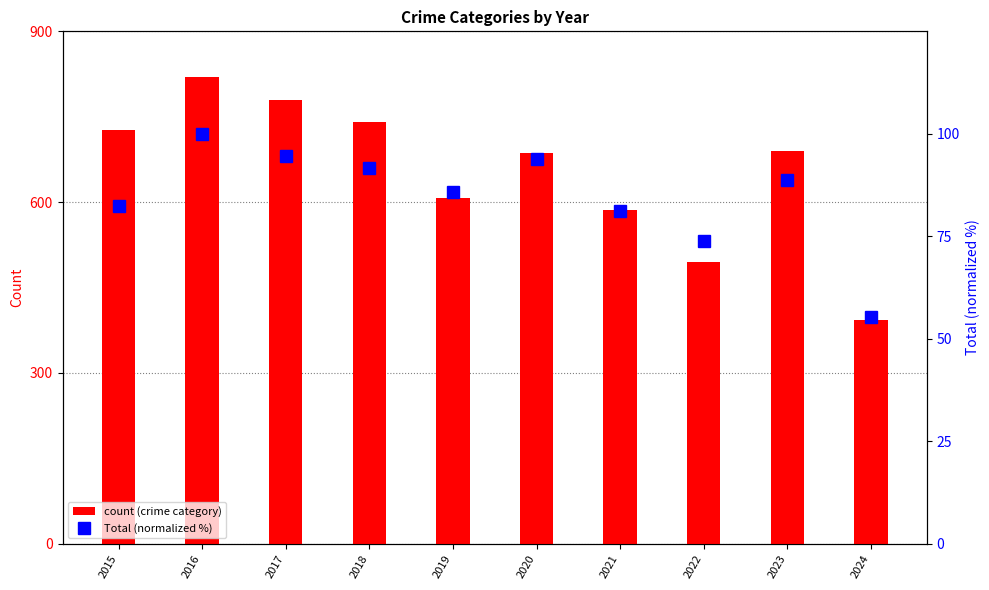

Is it true that Aggravated Assault equals 621.8 at 2018?

False